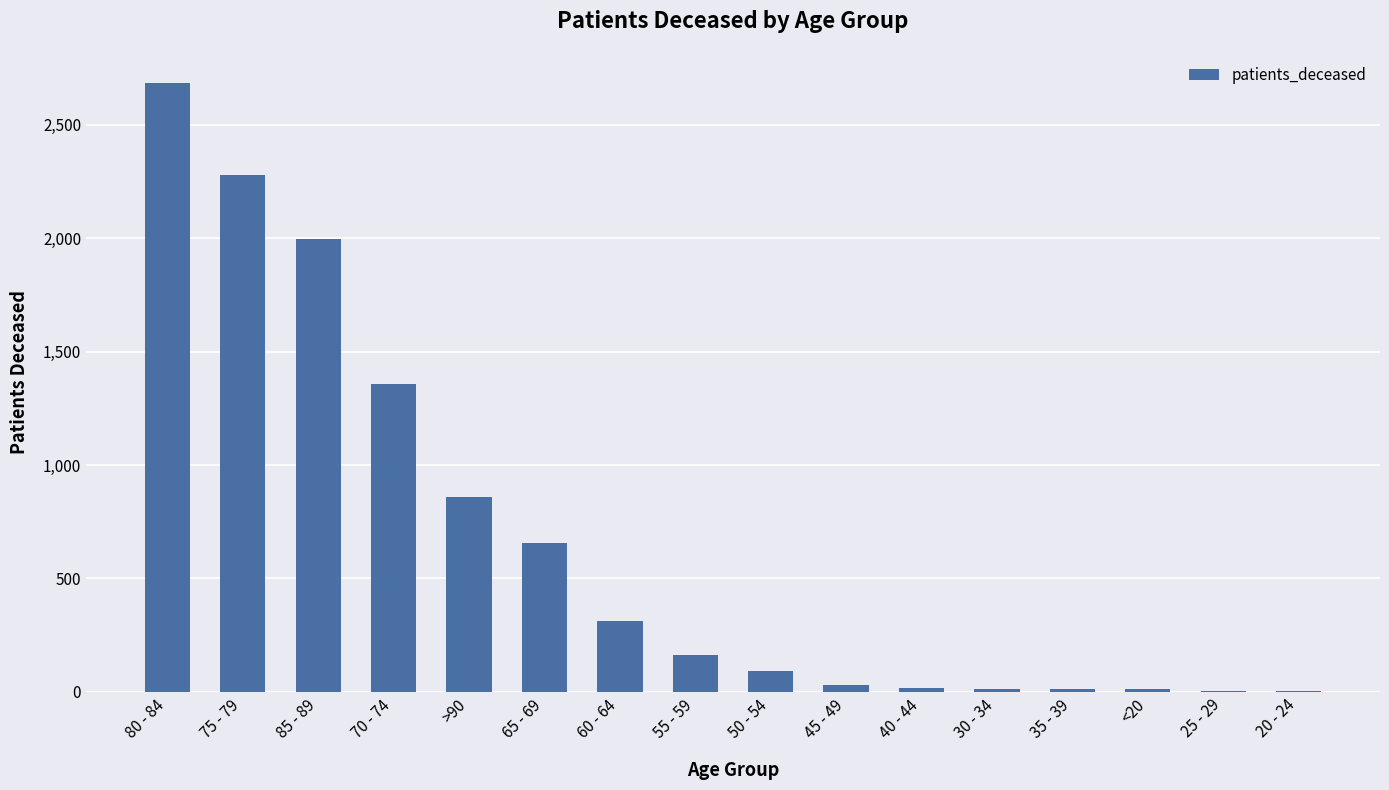

Which has a higher value, 70 - 74 or 75 - 79?

75 - 79